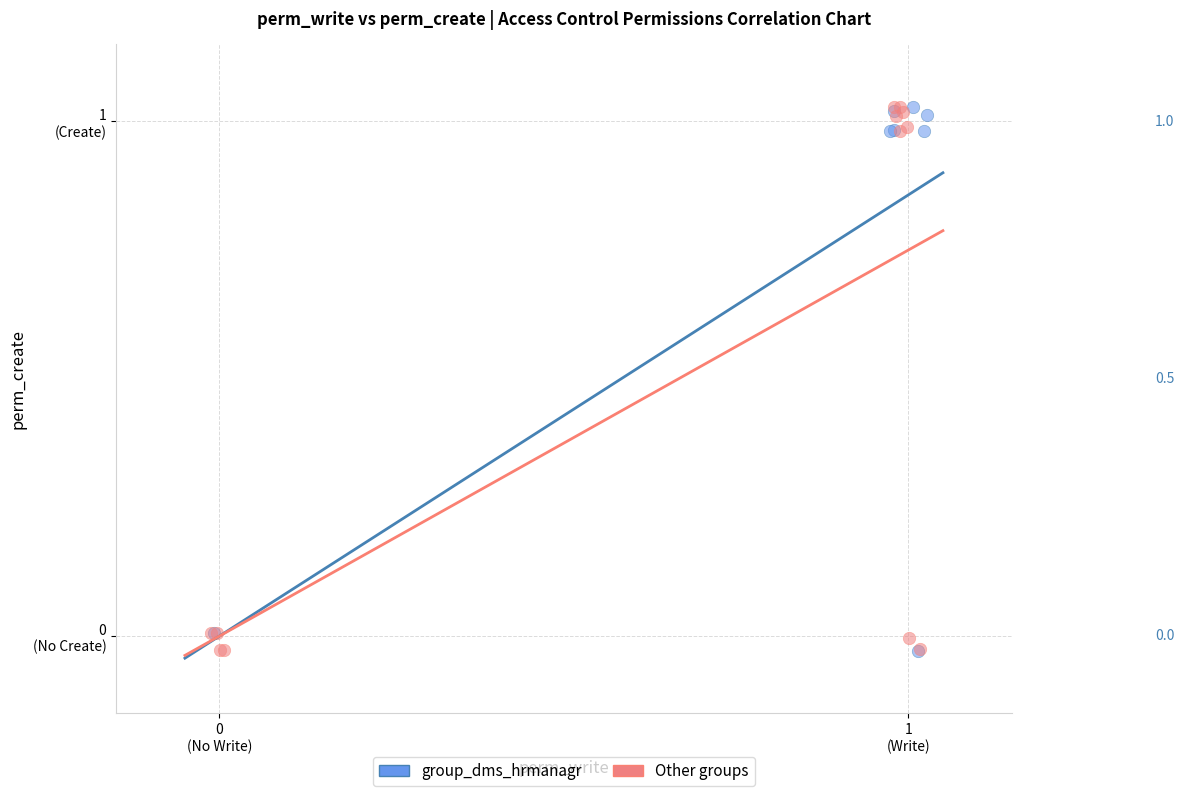

What are all the series names shown in the legend?

group_dms_hrmanagr, Other groups